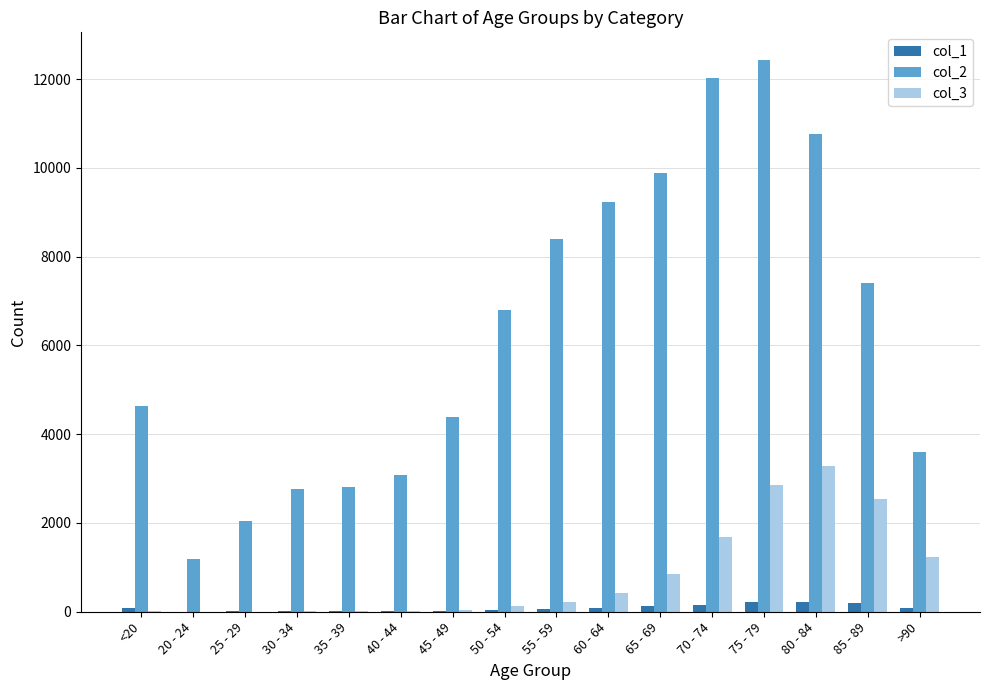

Which series has the largest total across all categories?

col_2